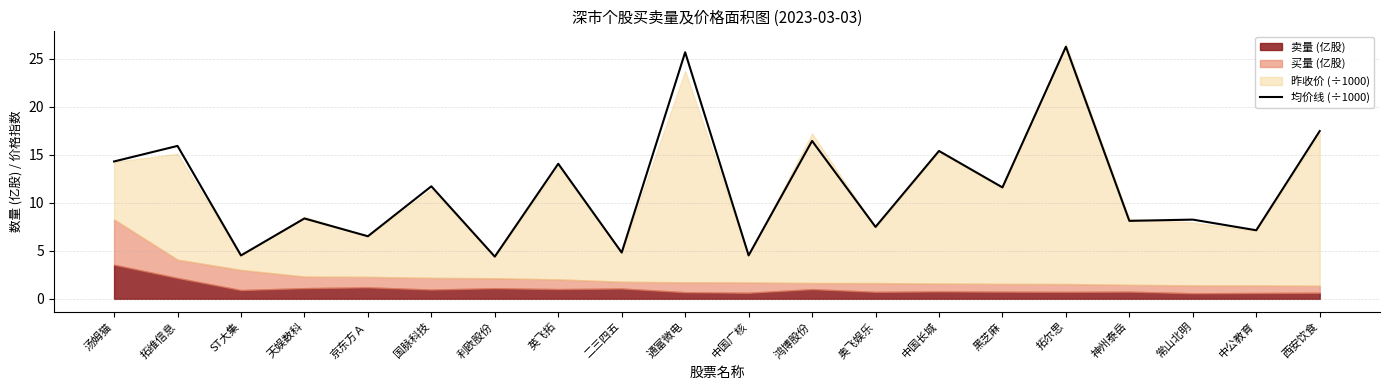

What is the label of the 1st point from the right?

西安饮食